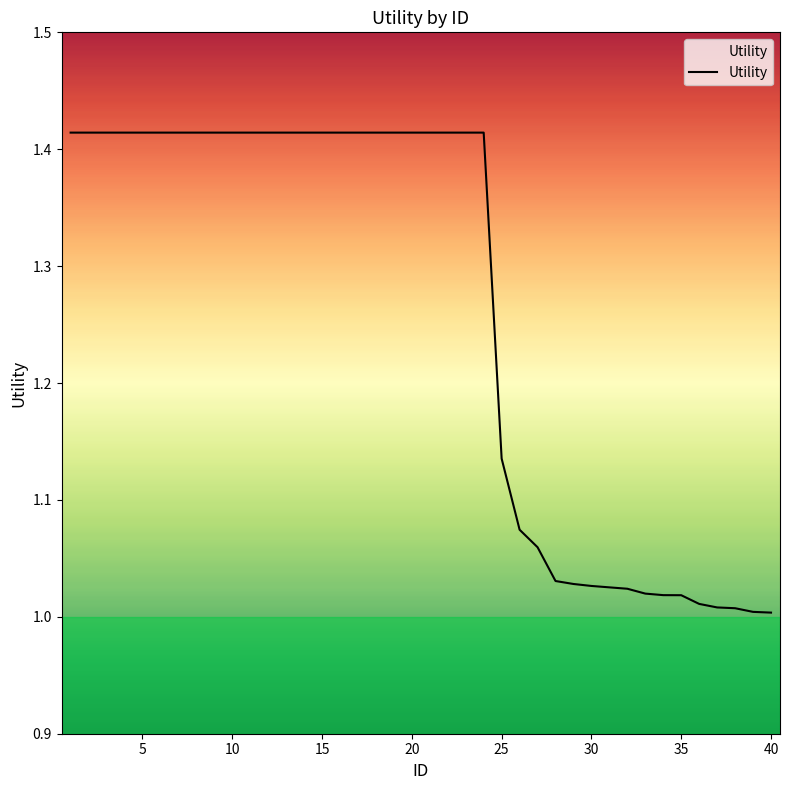

What is the difference between the maximum and minimum values?

0.4